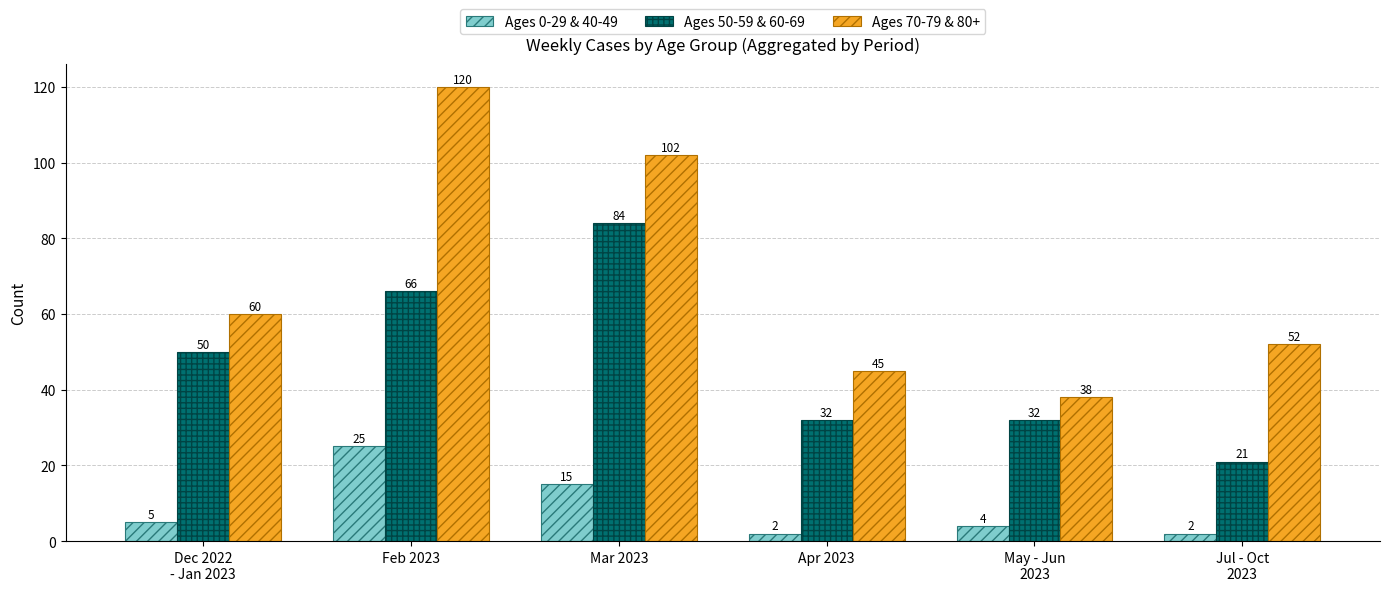

Rank the series at Mar 2023 from lowest to highest value.

Ages 0-29 & 40-49, Ages 50-59 & 60-69, Ages 70-79 & 80+